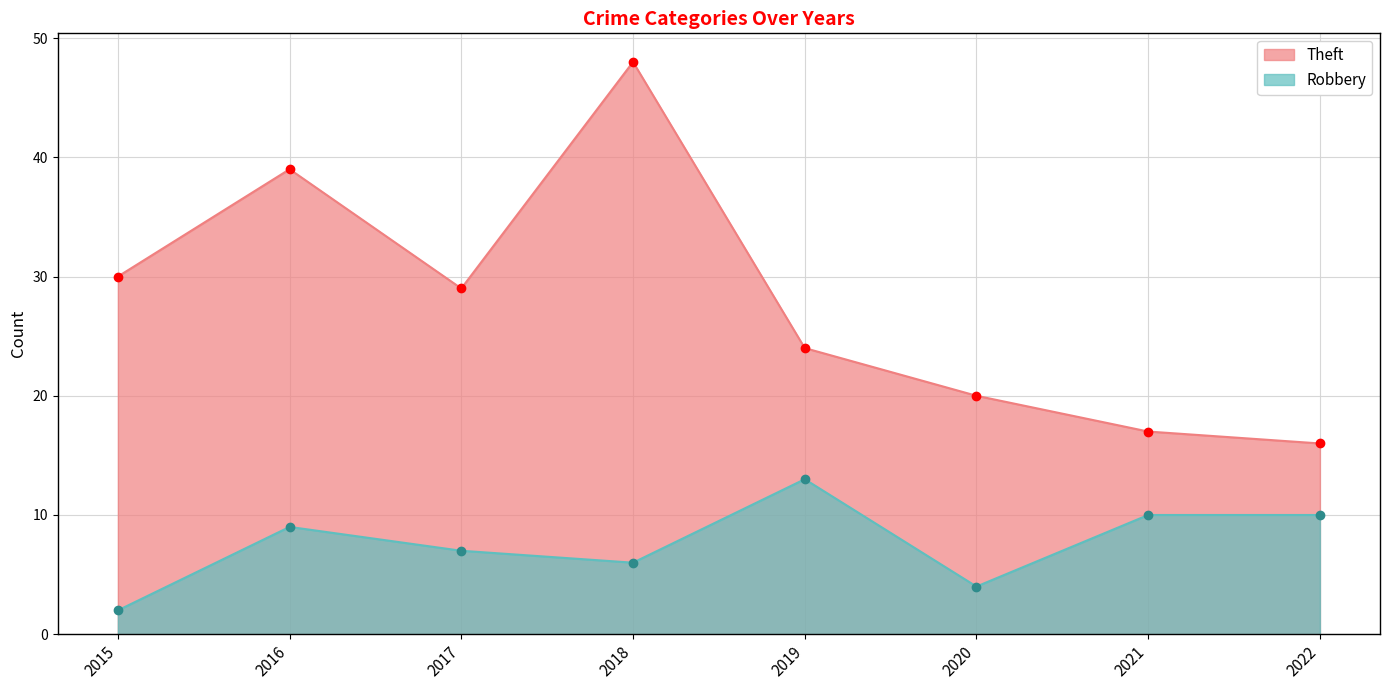

How many interior local peaks does the Theft series have?

2